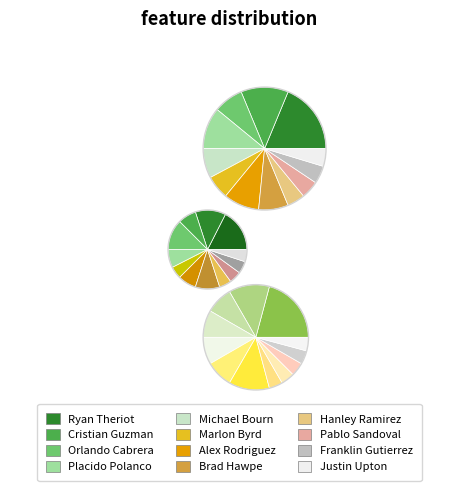

Is it true that Alex Rodriguez is 9% of the pie?

True